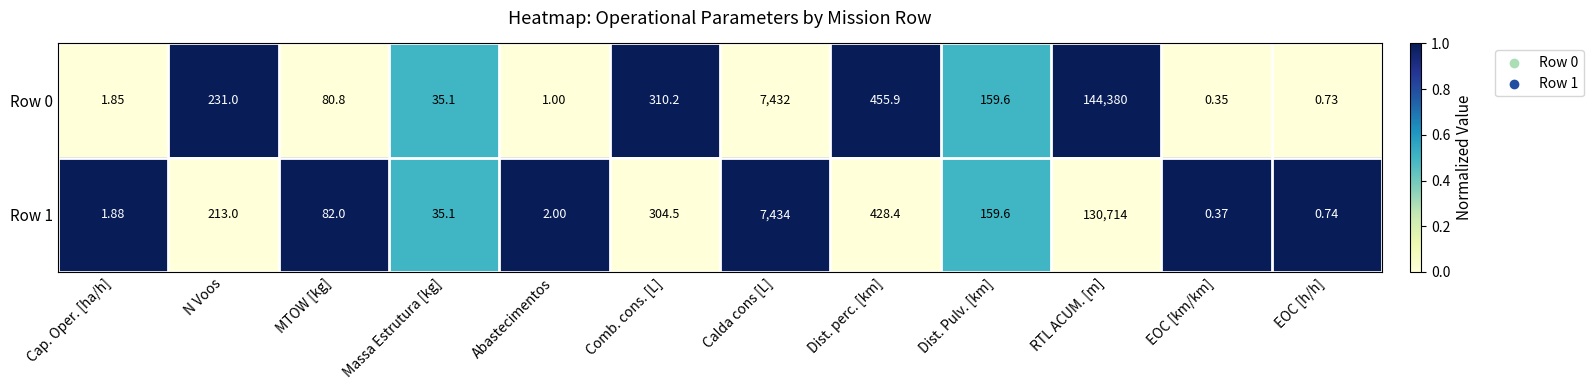

How many distinct data groups are displayed?

2